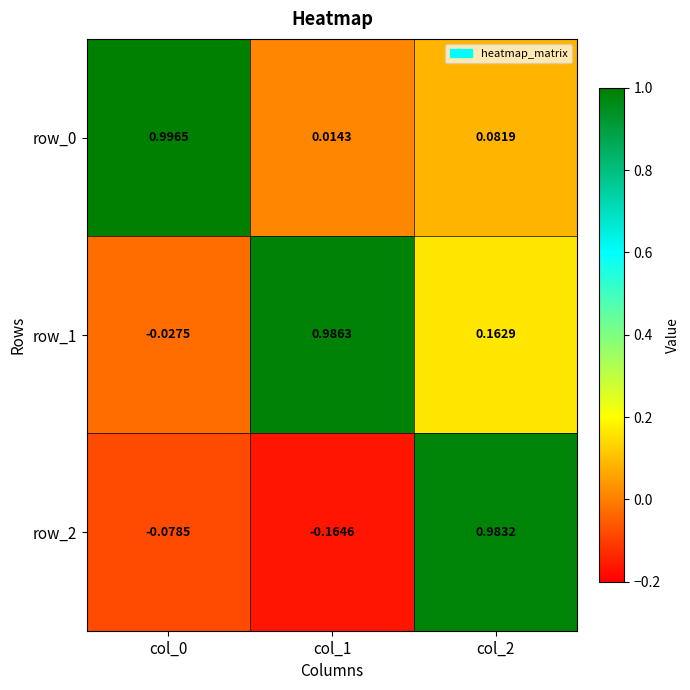

What is the difference between the highest and lowest values at col_1?

1.2